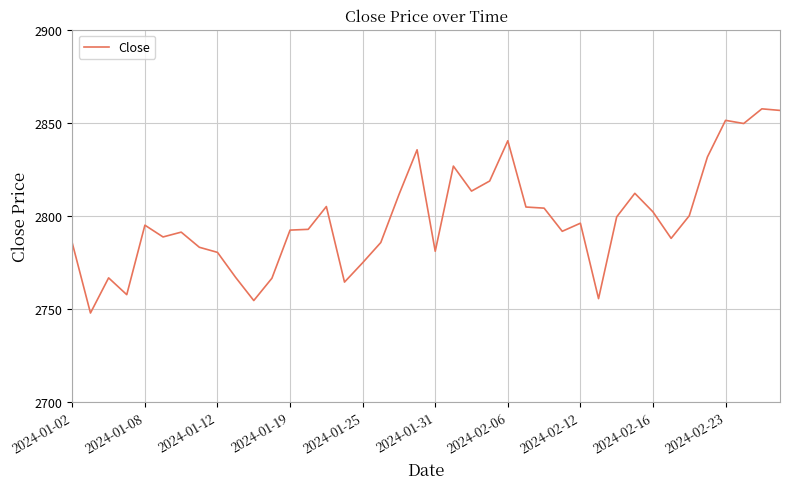

What is the smallest value displayed?

2747.7